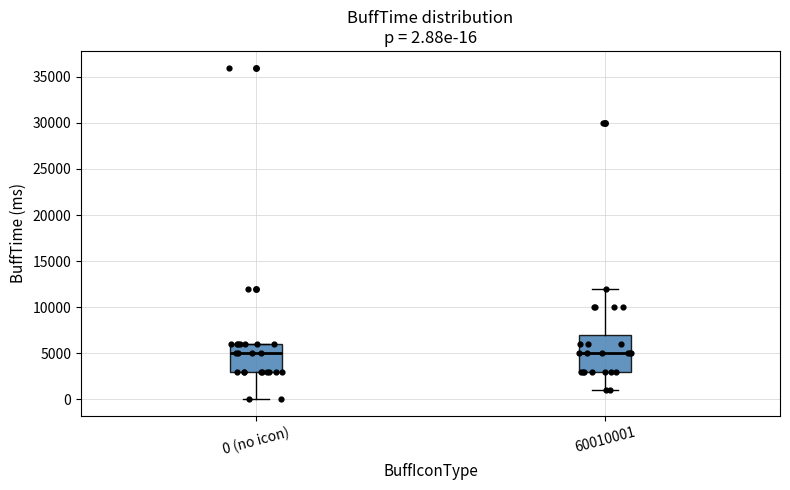

Comparing the boxes themselves (not the whiskers), which one is the tallest?

60010001